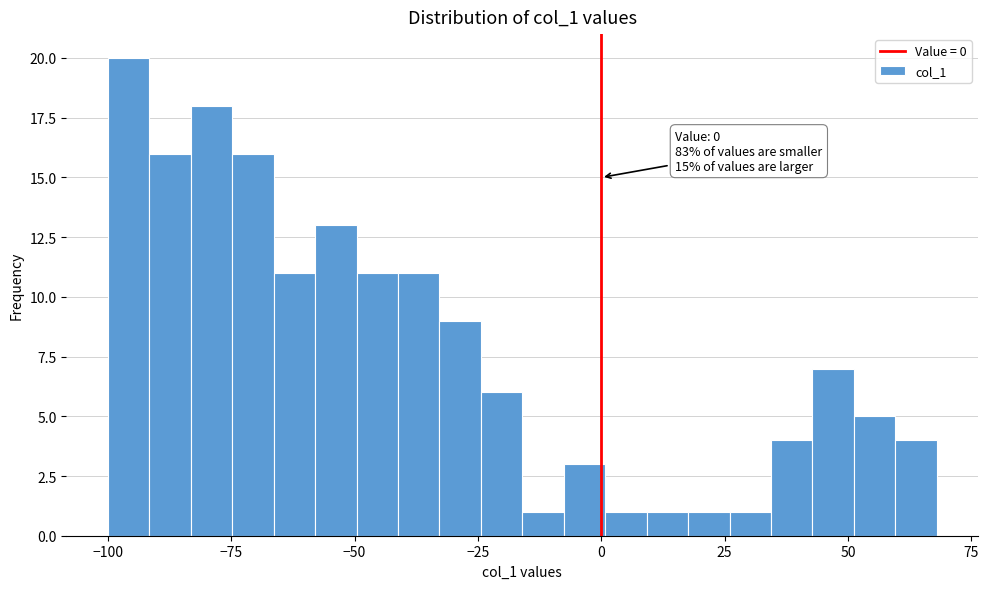

Around what value on the x-axis is the tallest bar? Give the approximate position of its centre, as read against the axis.

-95